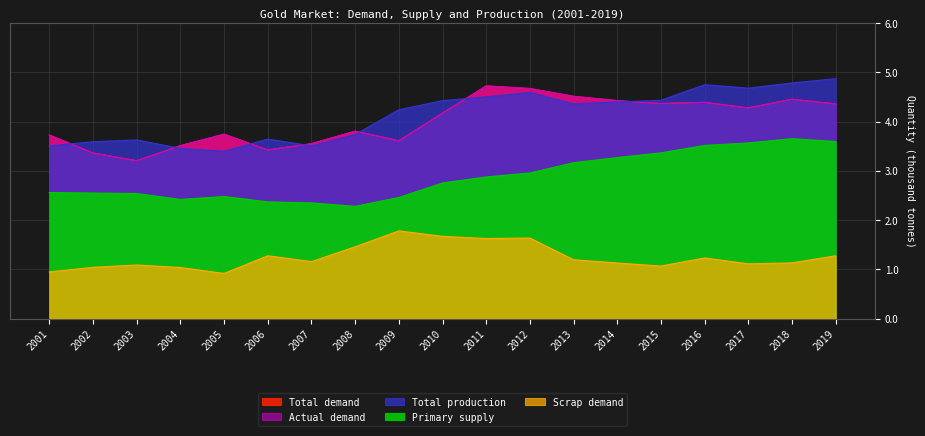

What is the lowest value of the Actual demand series?

3.2